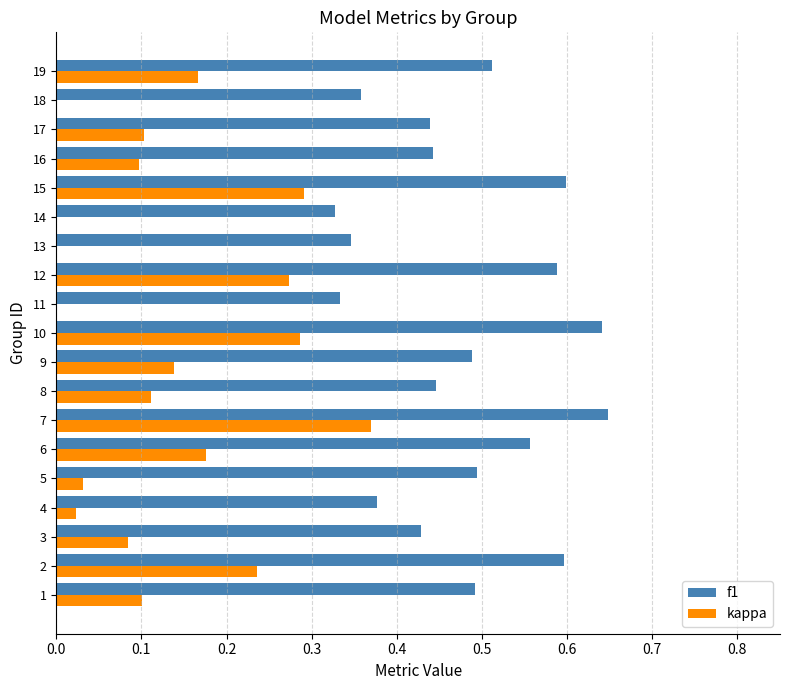

Between 16 and 19, which series saw the biggest shift?

kappa